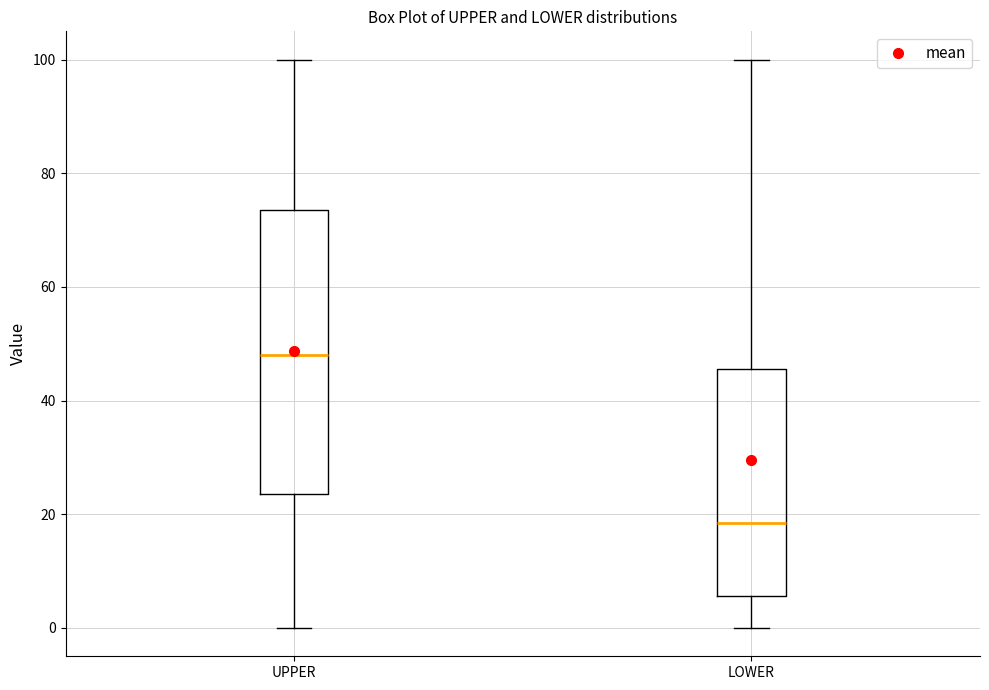

Comparing the boxes themselves (not the whiskers), which one is the tallest?

UPPER